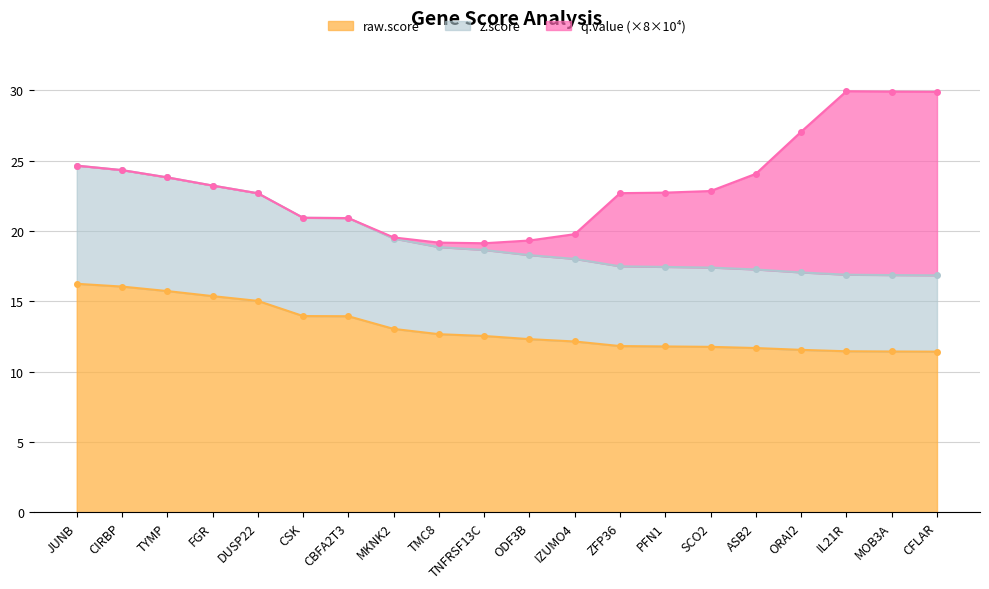

Where does the raw.score series first go above 12?

JUNB